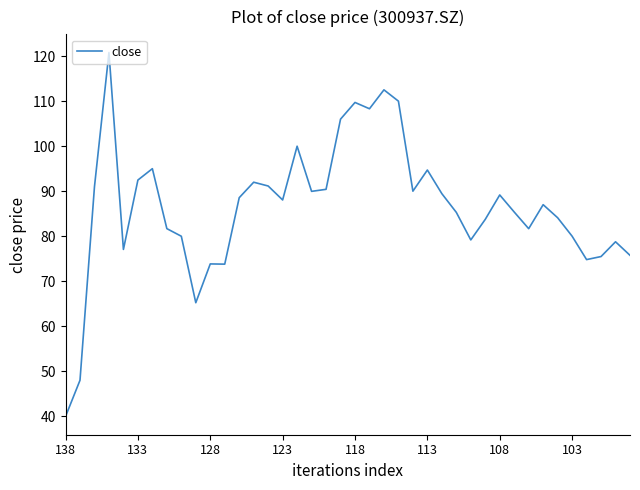

What is the greatest value displayed?

120.8